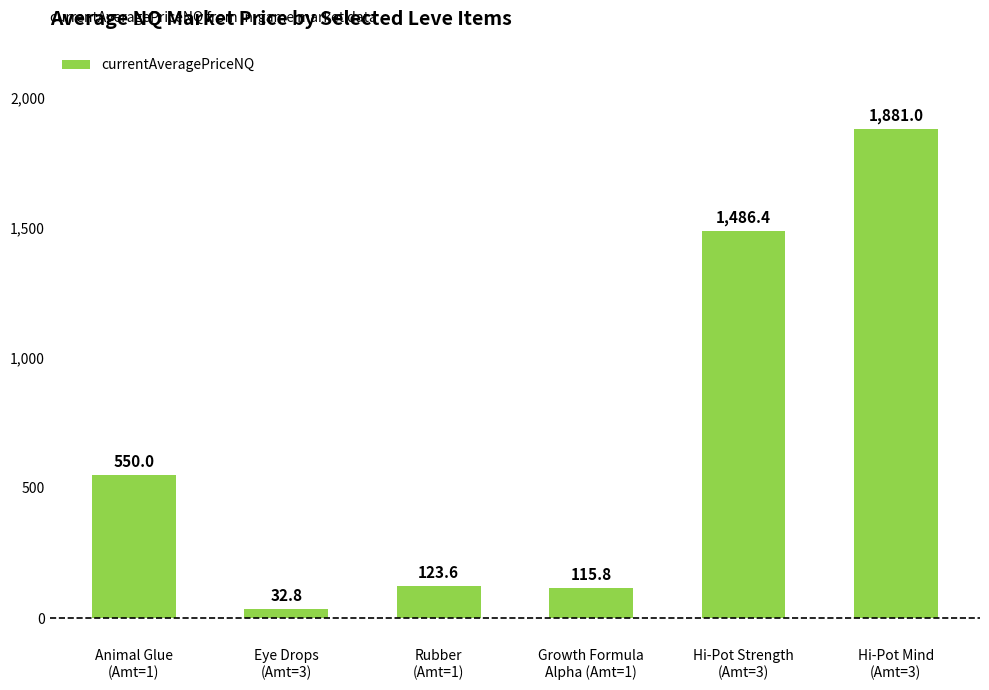

True or false: the data shows 1486.4 at Hi-Pot Strength
(Amt=3).

True